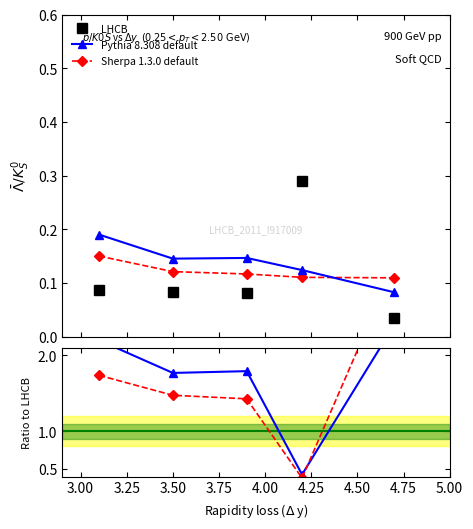

Does the chart have visible grid lines?

No